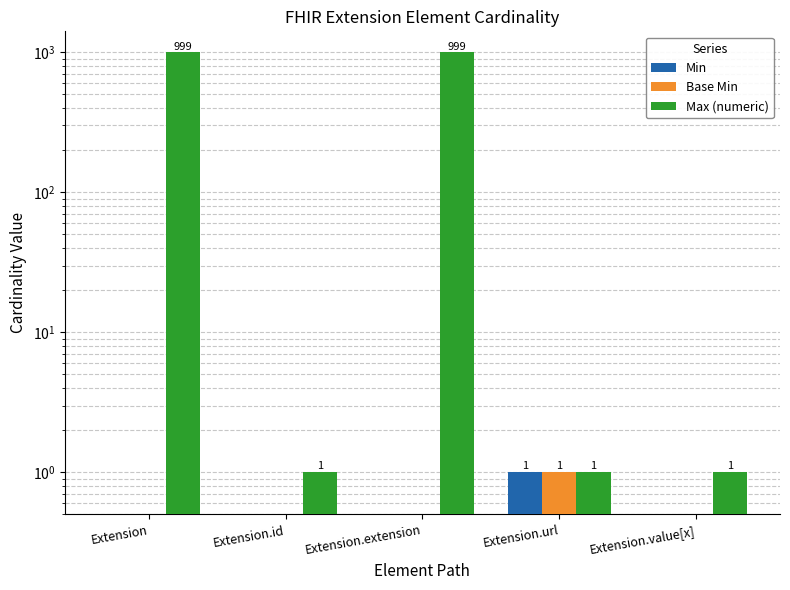

What is the total value across all series at Extension.id?

1